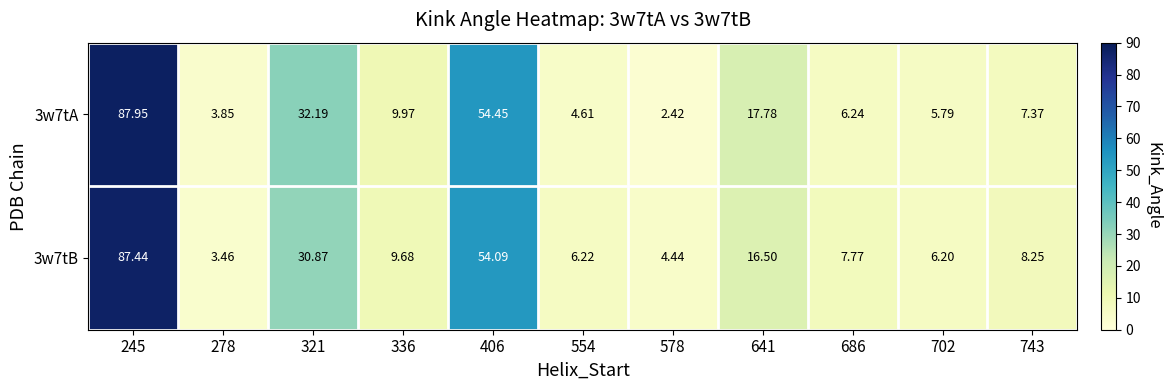

Is the value of 3w7tA at 554 greater than the value of 3w7tB at 686?

No